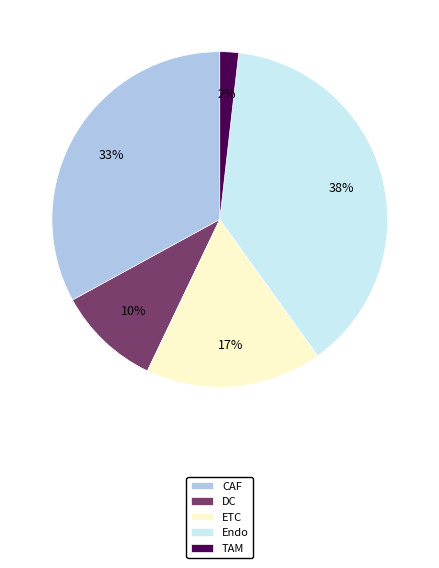

What percentage is the TAM slice, to the nearest percent?

2%